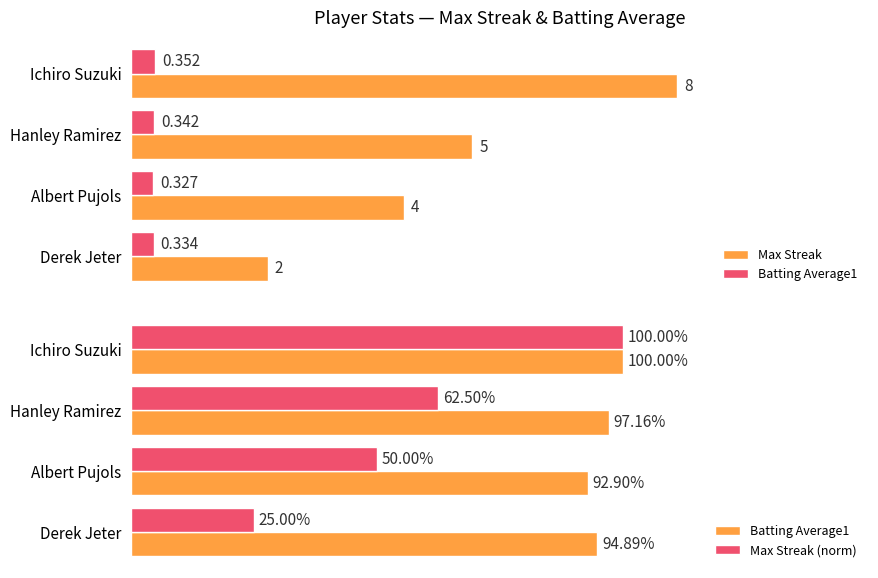

Does the chart contain any negative values?

No